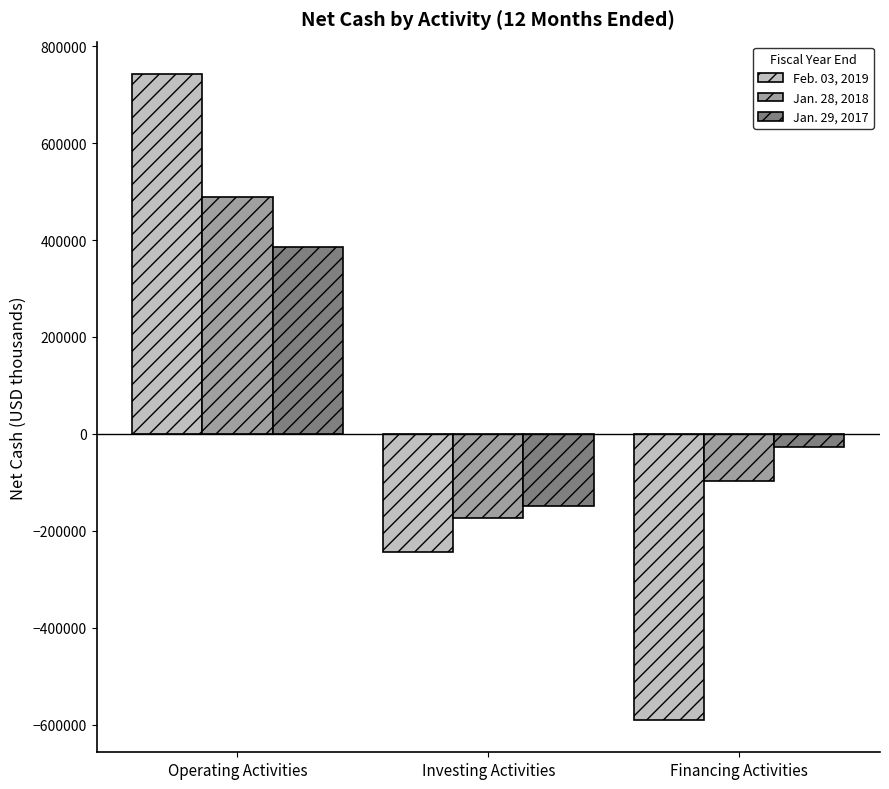

True or false: Jan. 29, 2017 has a value of -149511 at Investing Activities.

True